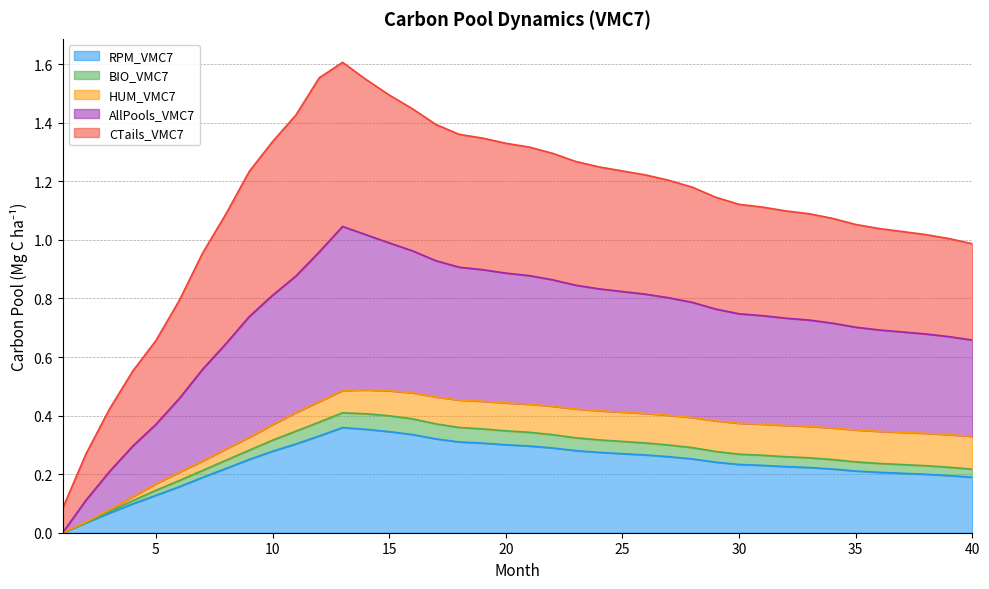

What is the difference between the AllPools_VMC7 values at 14 and 11?

0.1